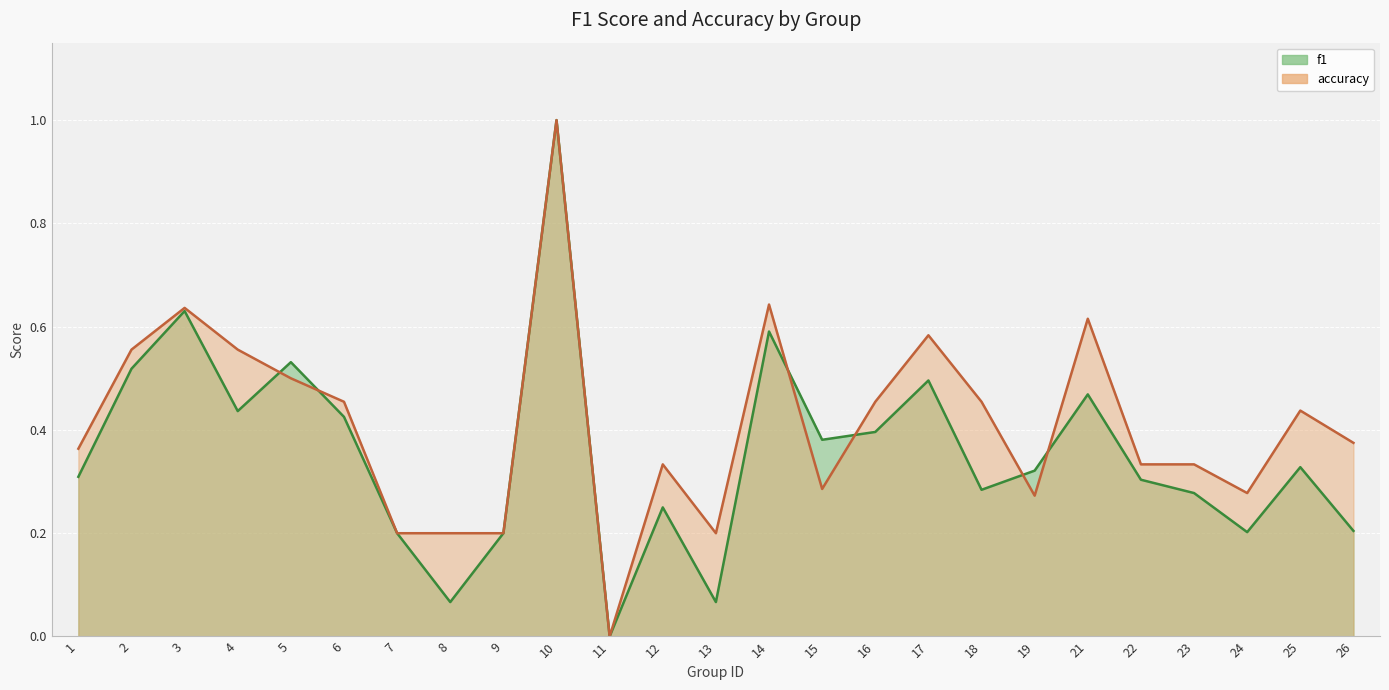

At which label is f1 closest to 0?

11